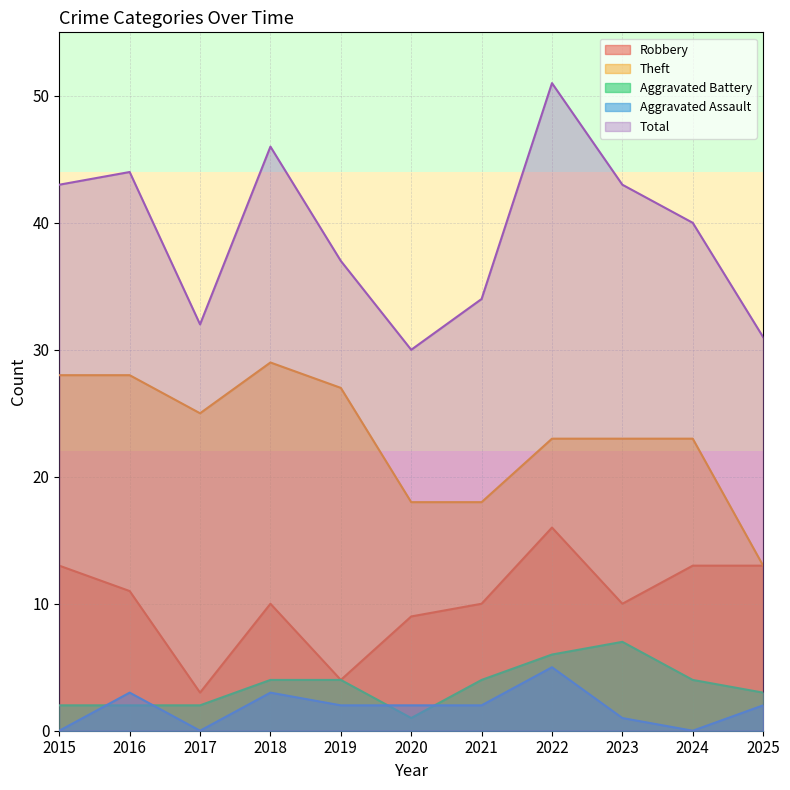

The Robbery series shows 4 at 2023. True or false?

False